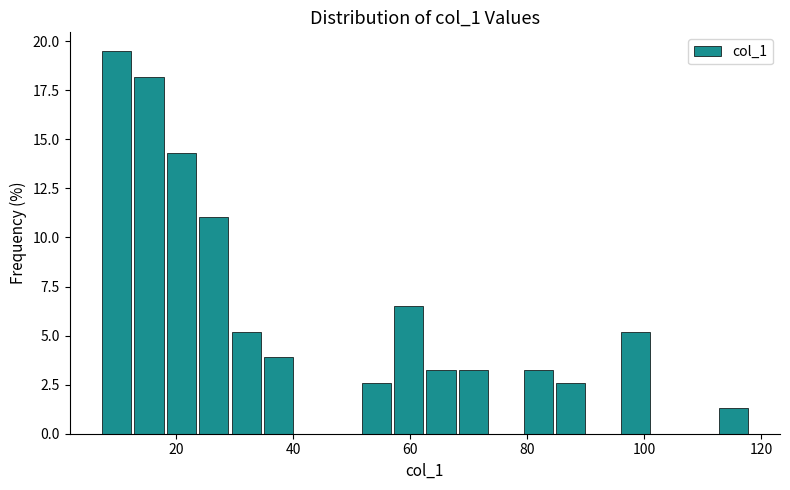

Read against the x-axis, roughly where is the centre of the tallest bar?

10